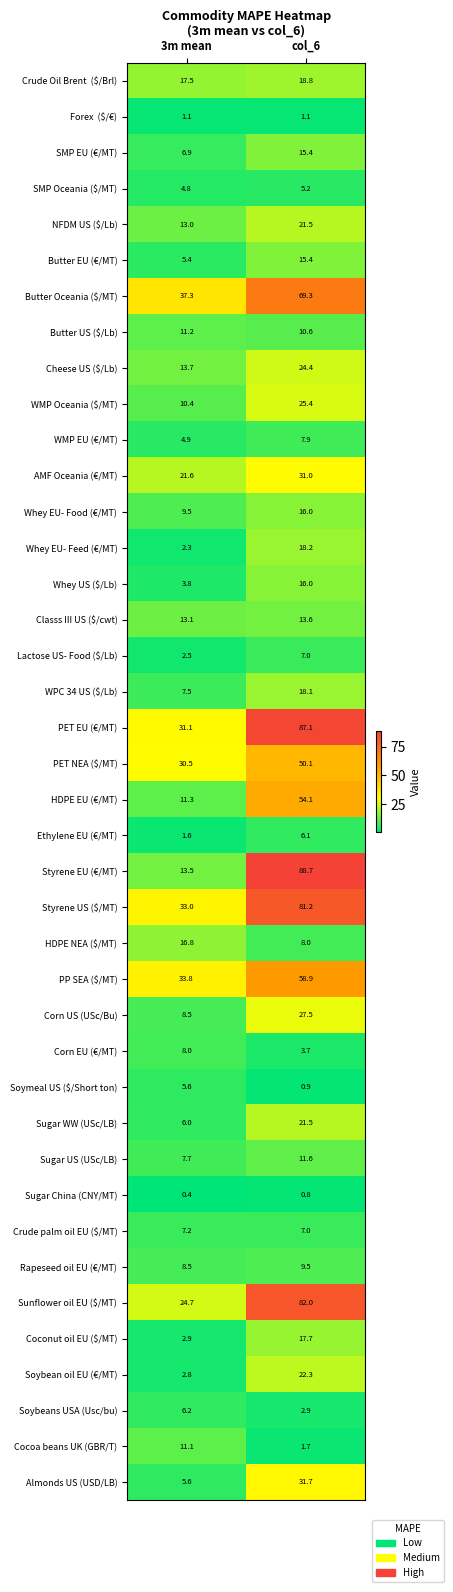

What is the minimum value shown in the chart?

0.4